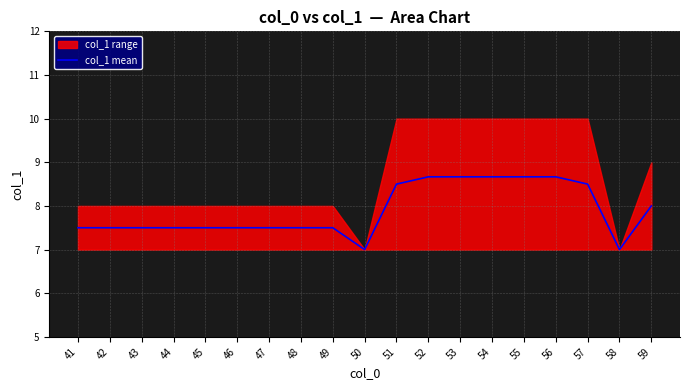

Rank the categories by value from lowest to highest.

50, 58, 41, 42, 43, 44, 45, 46, 47, 48, 49, 59, 51, 57, 52, 53, 54, 55, 56